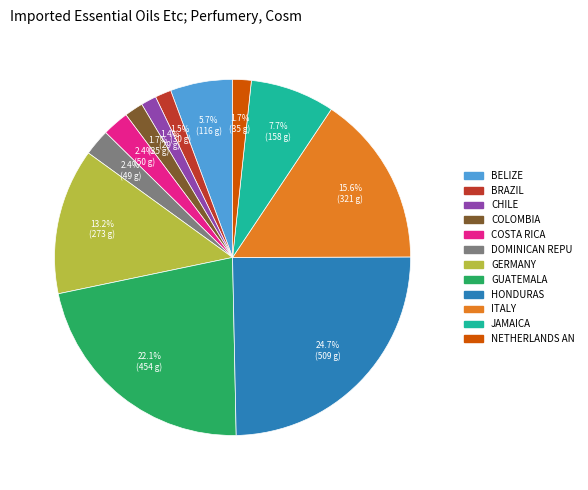

Is there a majority slice in this chart?

No